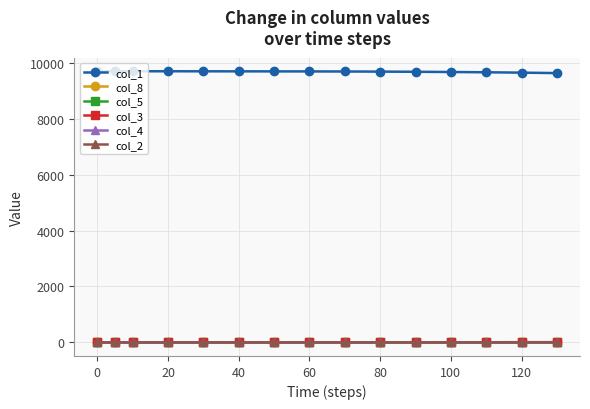

How many categories are shown in the chart?

15